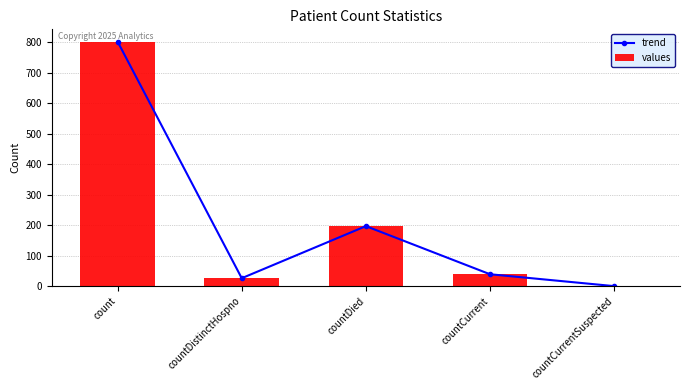

At which category does the chart reach its minimum across all series?

countCurrentSuspected